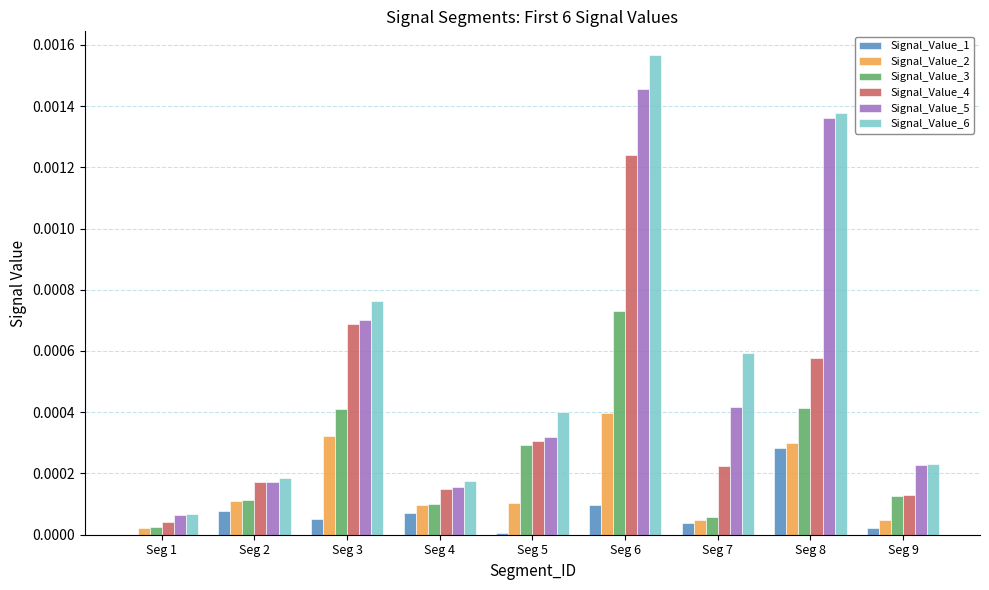

Which category has the highest value in the Signal_Value_3 series?

Seg 6